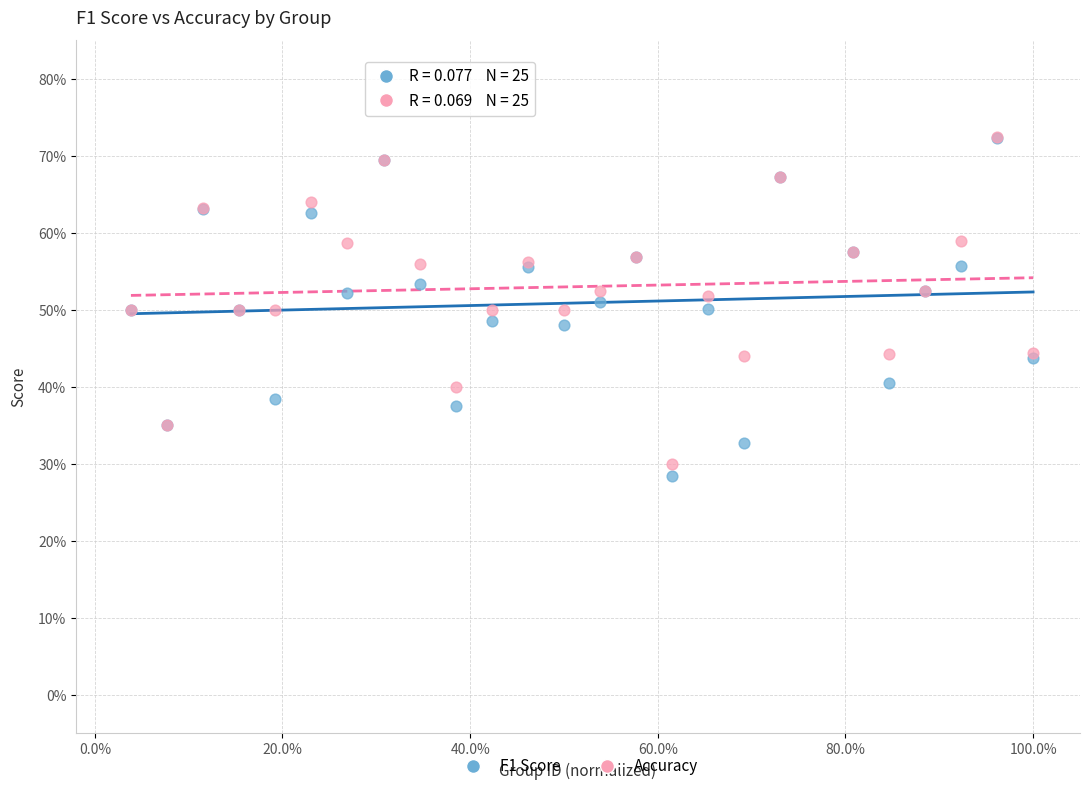

Which series has the largest Y range (max minus min)?

F1 Score